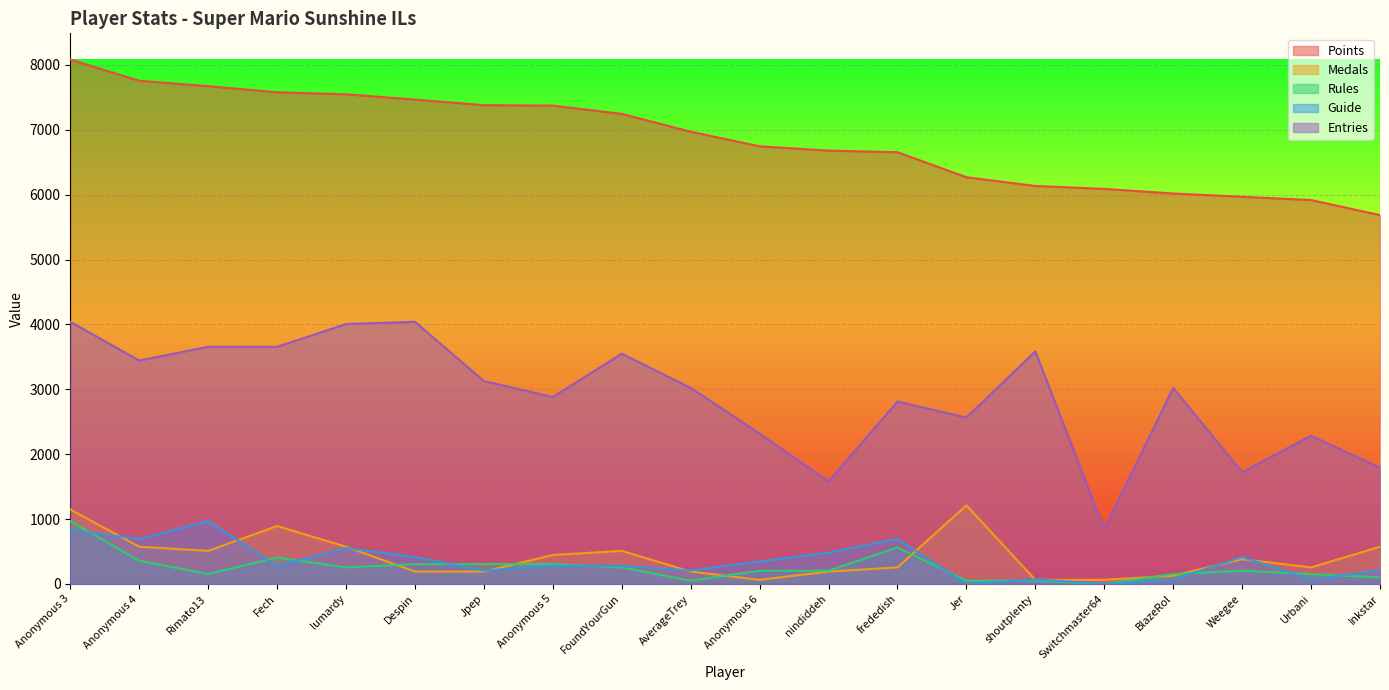

At which category does Entries reach its first local peak?

Despin